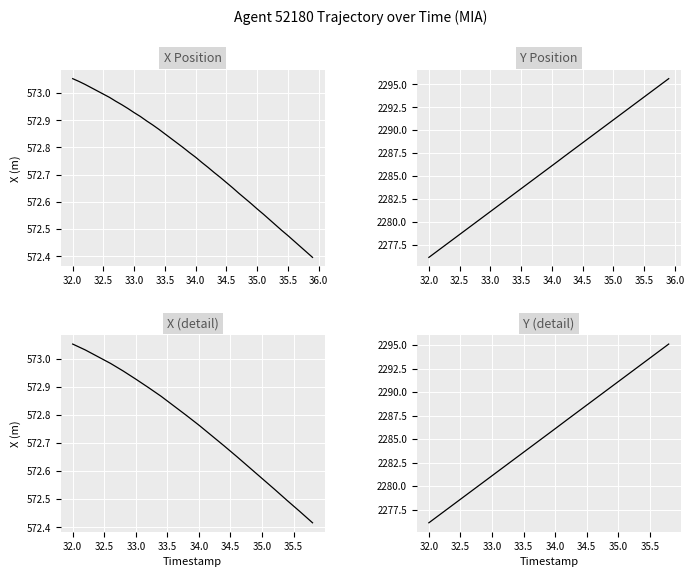

The Y series shows 3951.9 at 35.0. True or false?

False